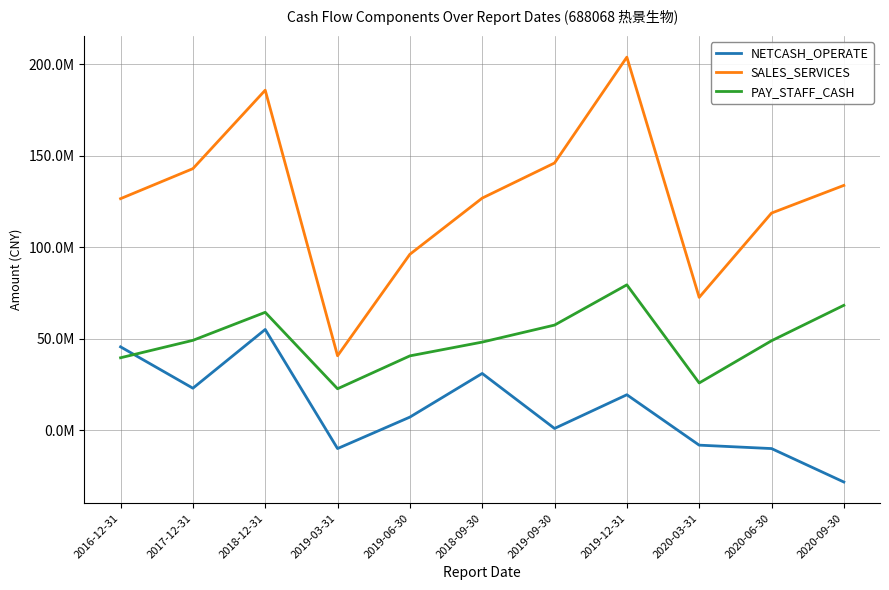

Rank the series by their average value, from highest to lowest.

SALES_SERVICES, PAY_STAFF_CASH, NETCASH_OPERATE